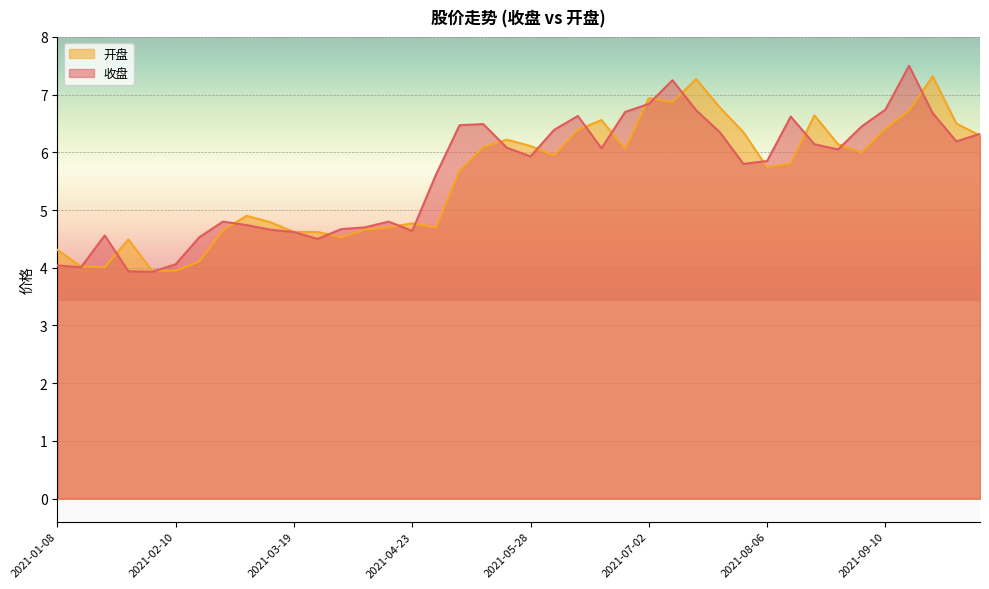

Does the chart display data point markers on the line(s)?

No